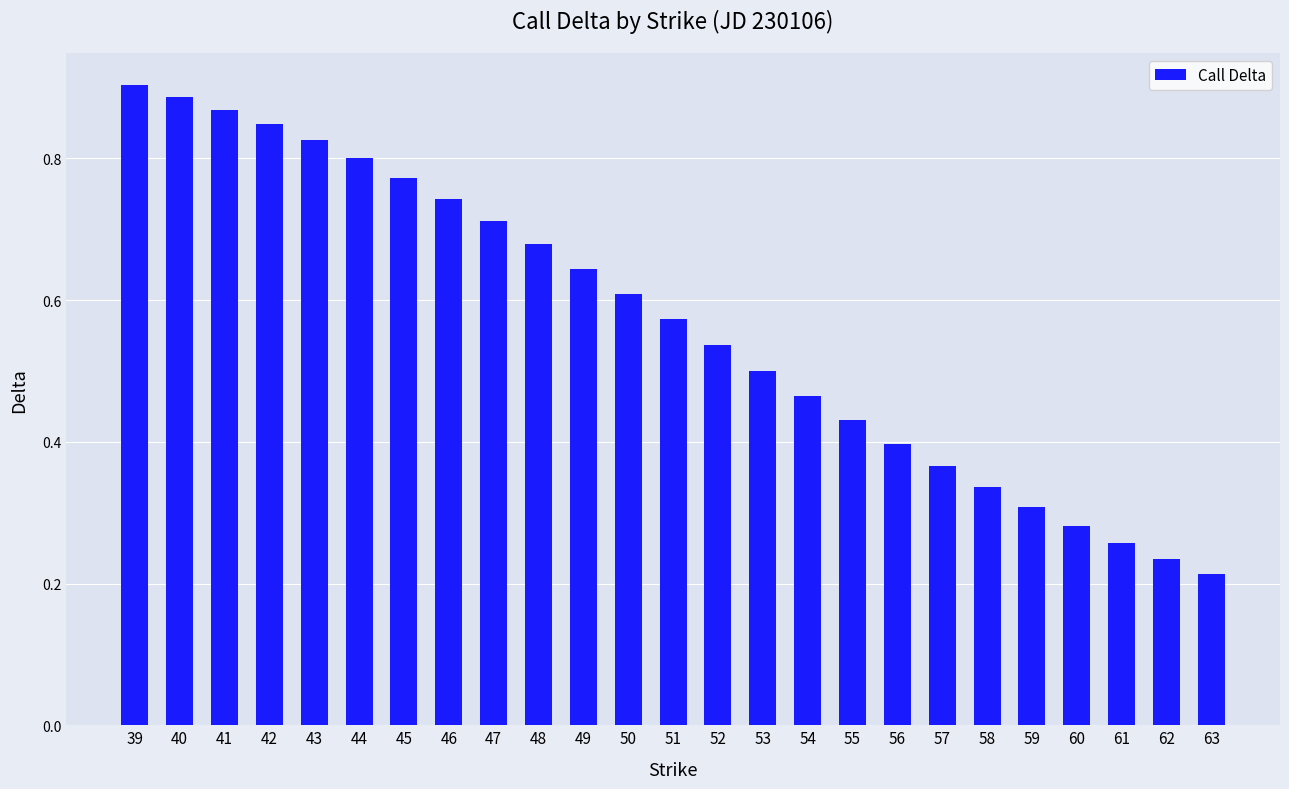

What is the sum of all values?

14.2